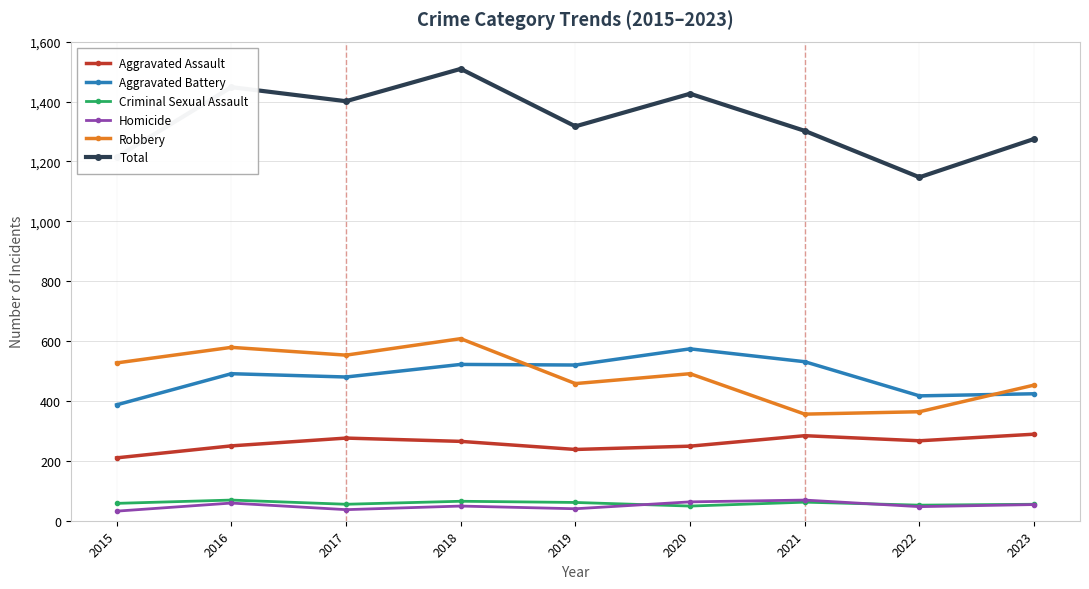

Which label corresponds to the largest value in the chart?

2018